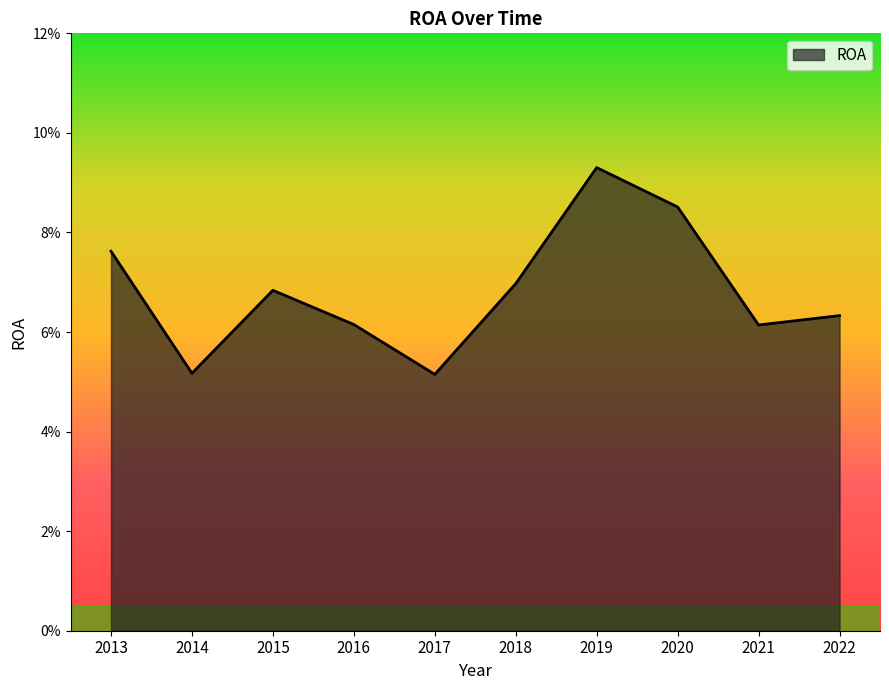

List the labels in order of value, smallest first.

2017, 2014, 2021, 2016, 2022, 2015, 2018, 2013, 2020, 2019